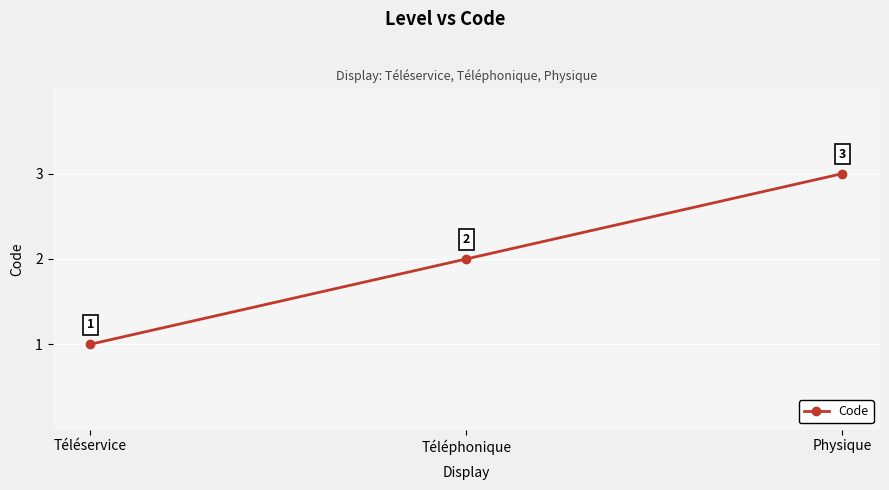

What is the label of the 3rd point from the right?

Téléservice